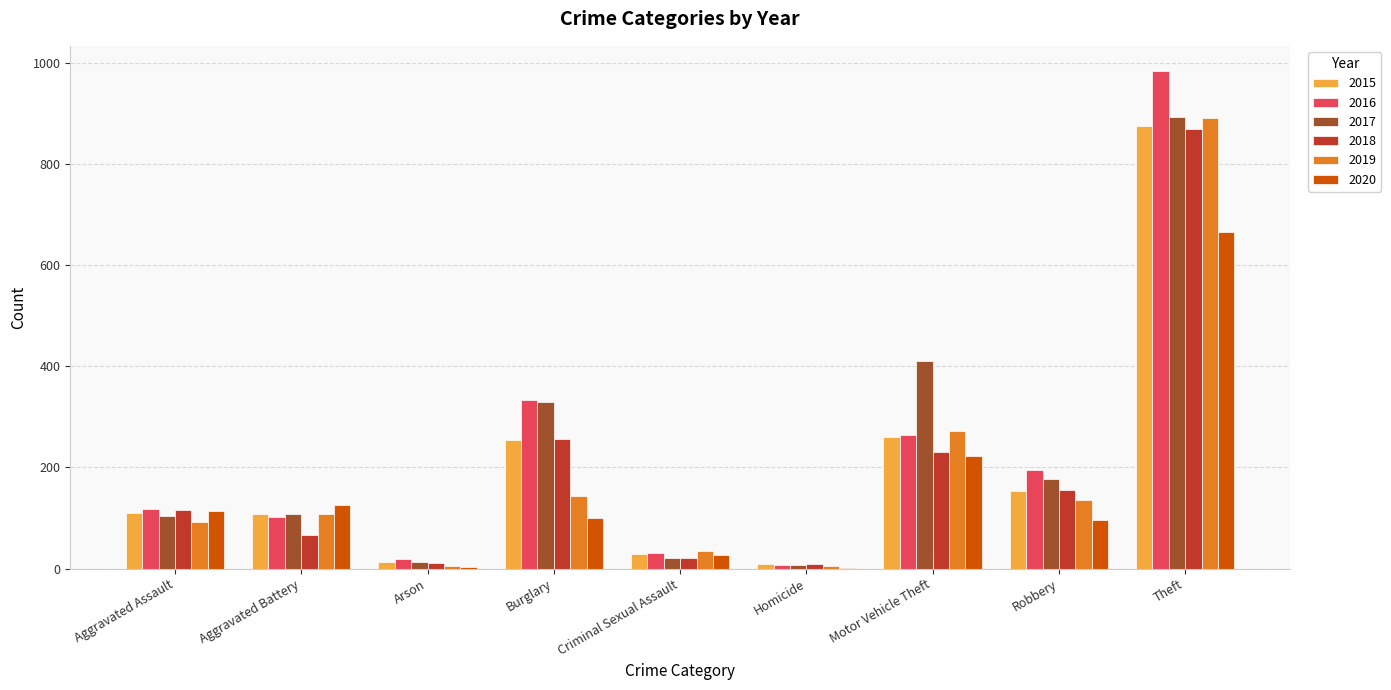

How many groups of bars are there?

9